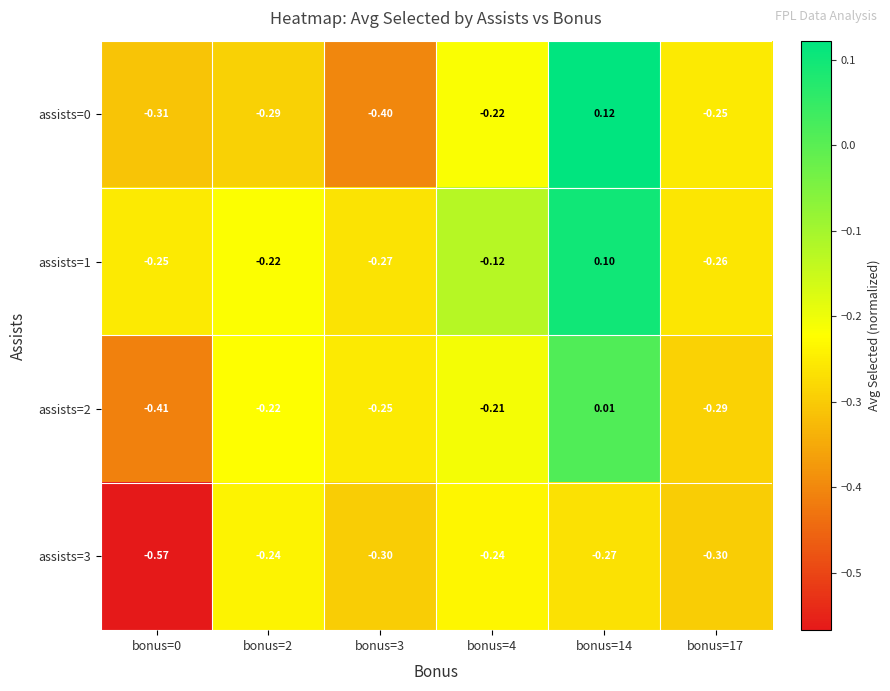

Is the value of assists=3 at bonus=0 greater than the value of assists=1 at bonus=14?

No